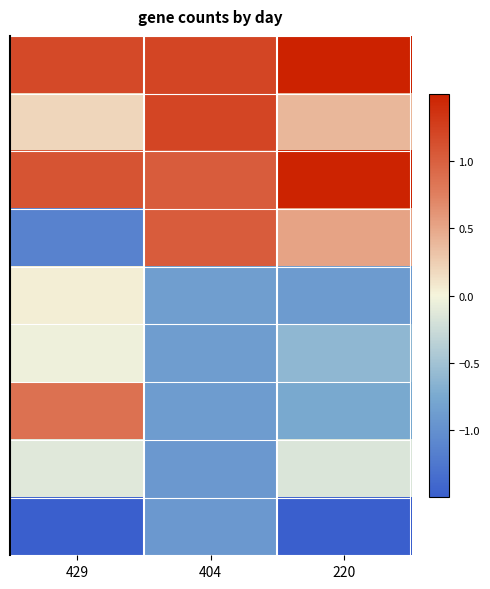

At how many categories does at least one series exceed -1?

3